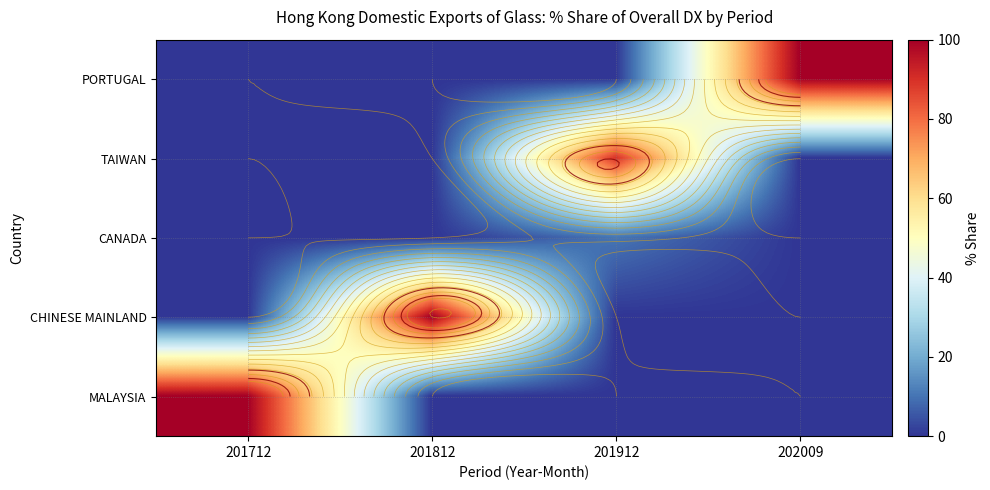

Between 201812 and 201912, which is larger?

201812